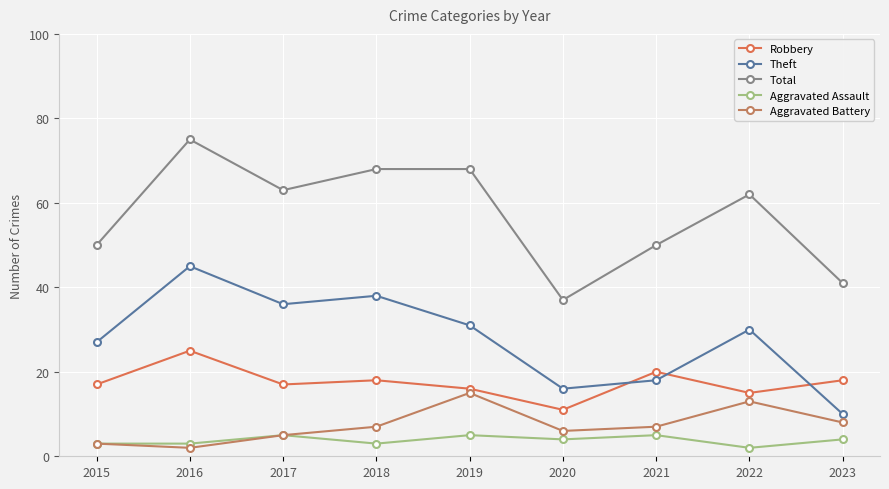

At which category does the chart reach its peak across all series?

2016